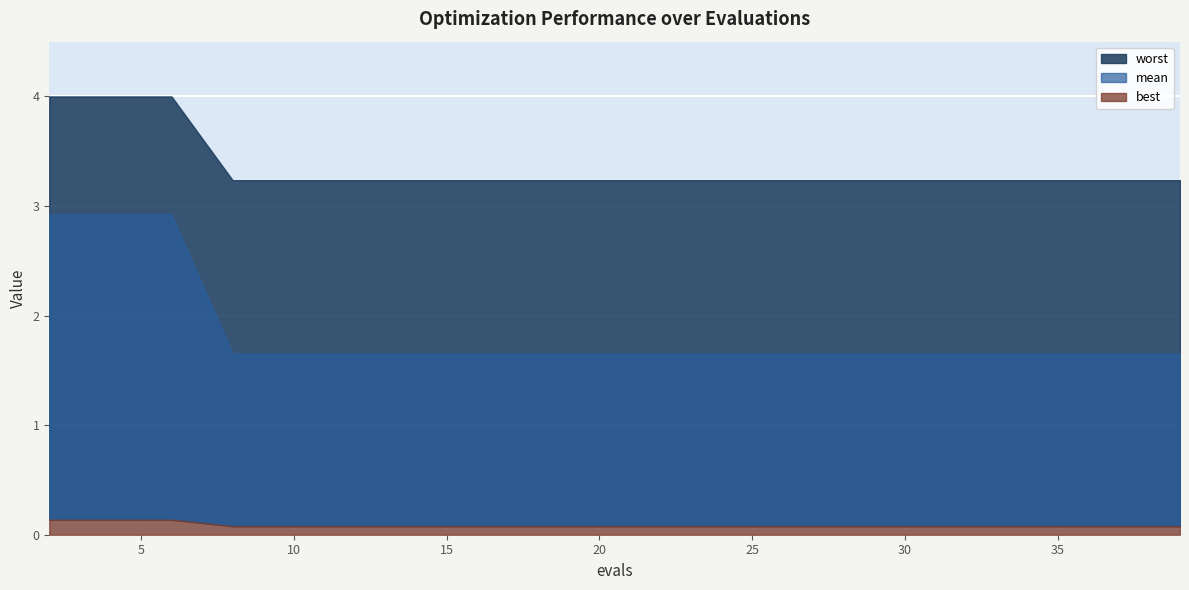

Rank the series by their maximum value, from highest to lowest.

worst, mean, best